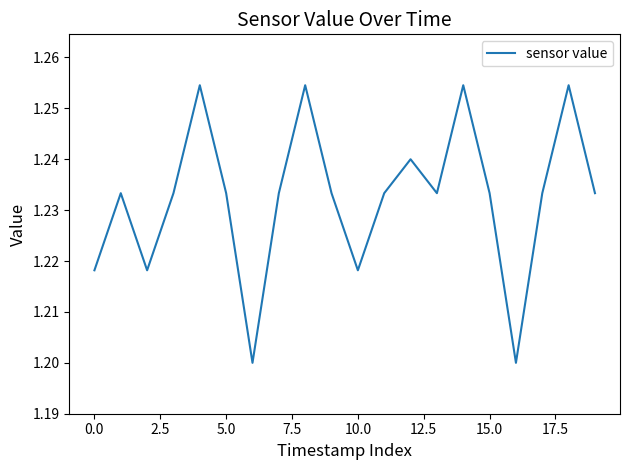

Does the chart display data point markers on the line(s)?

No